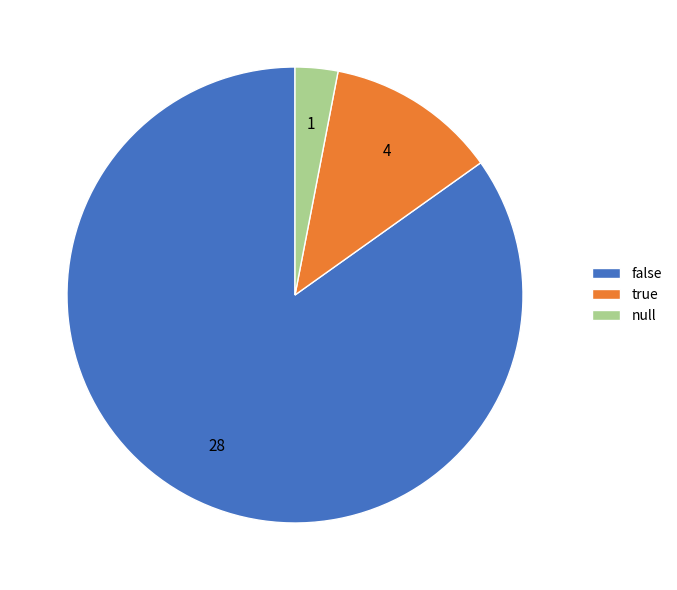

What is the ratio of the value at false to the value at null?

28.0